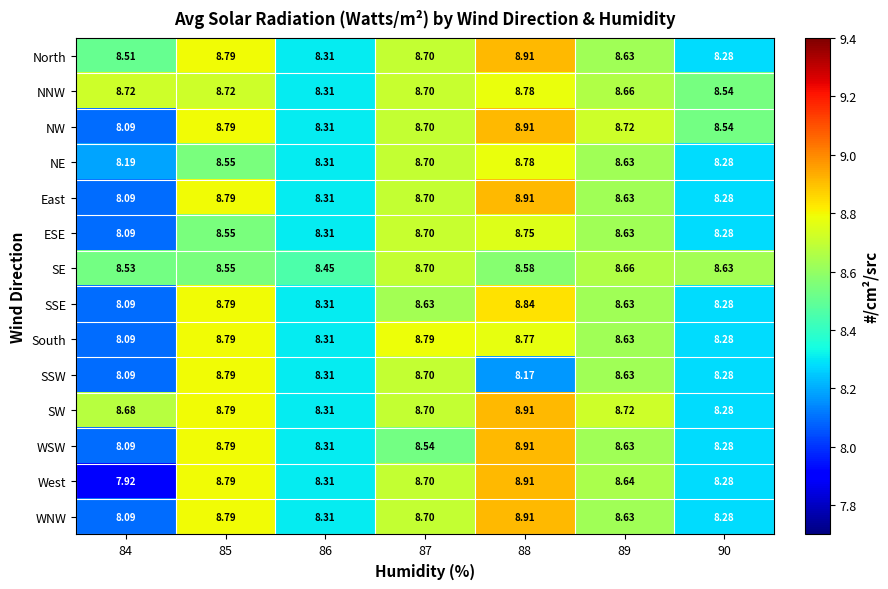

Which series has the largest total across all categories?

NNW